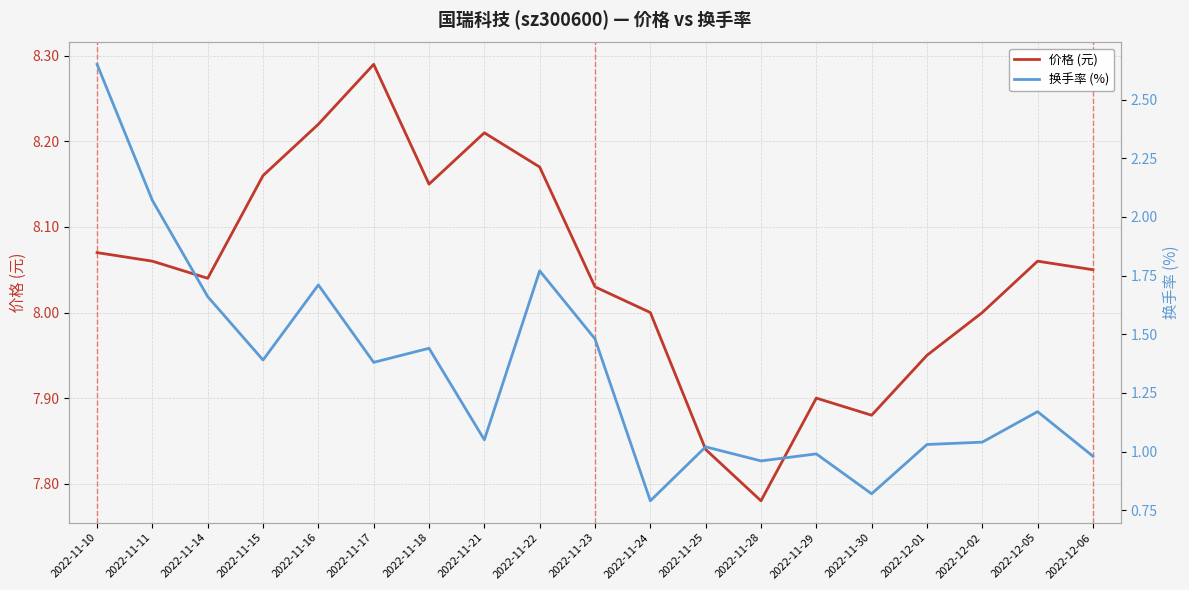

Which series has the largest range (max minus min)?

换手率 (%)